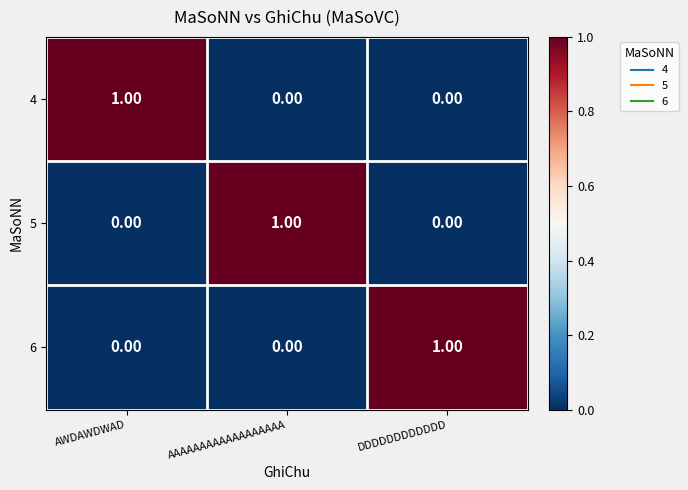

At how many categories does at least one series exceed 0?

3